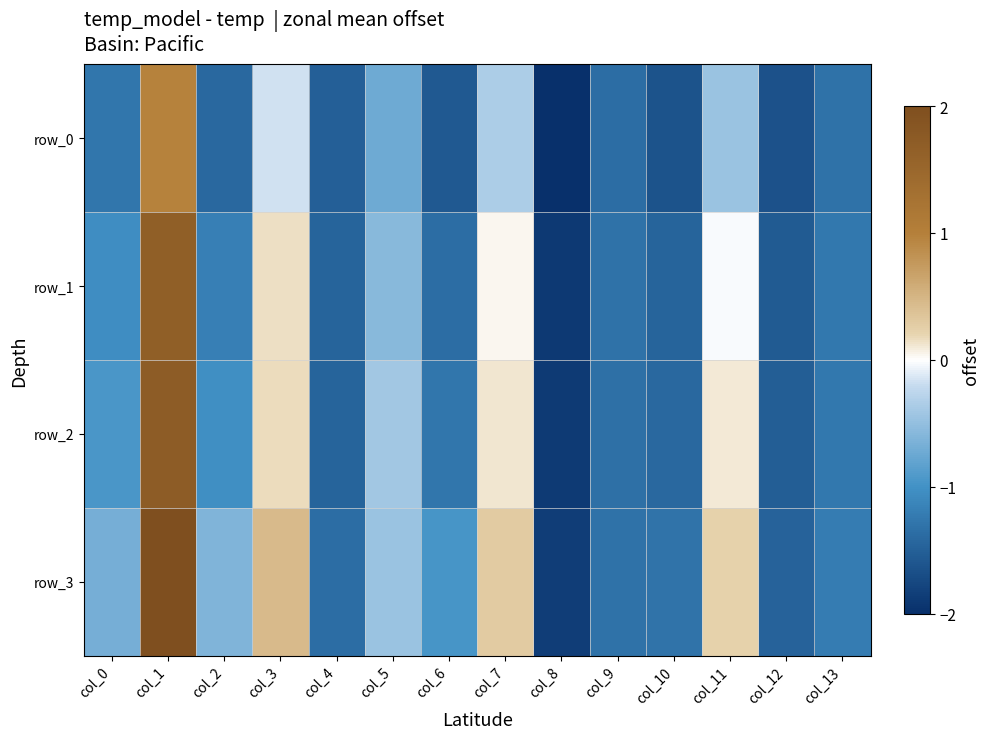

How many series are shown in this chart?

4